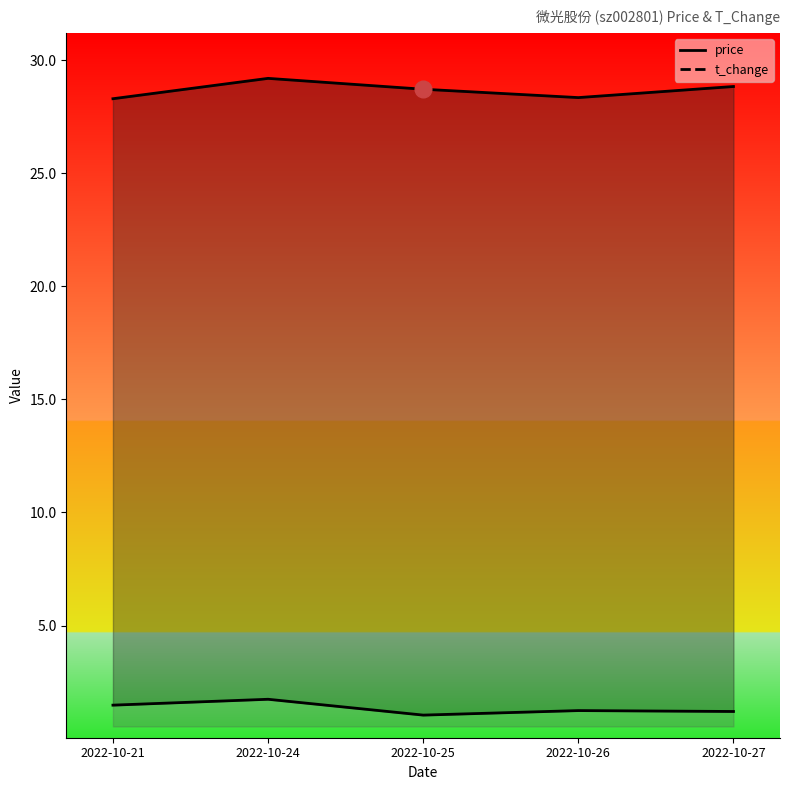

What are all the series names shown in the legend?

price, t_change